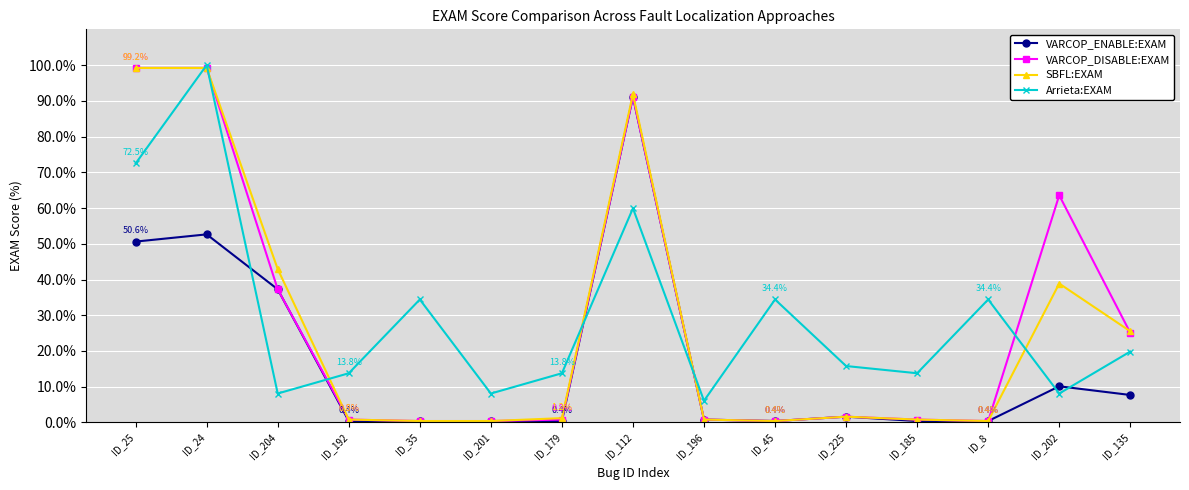

What is the spread (max minus min) of values at ID_25?

48.6